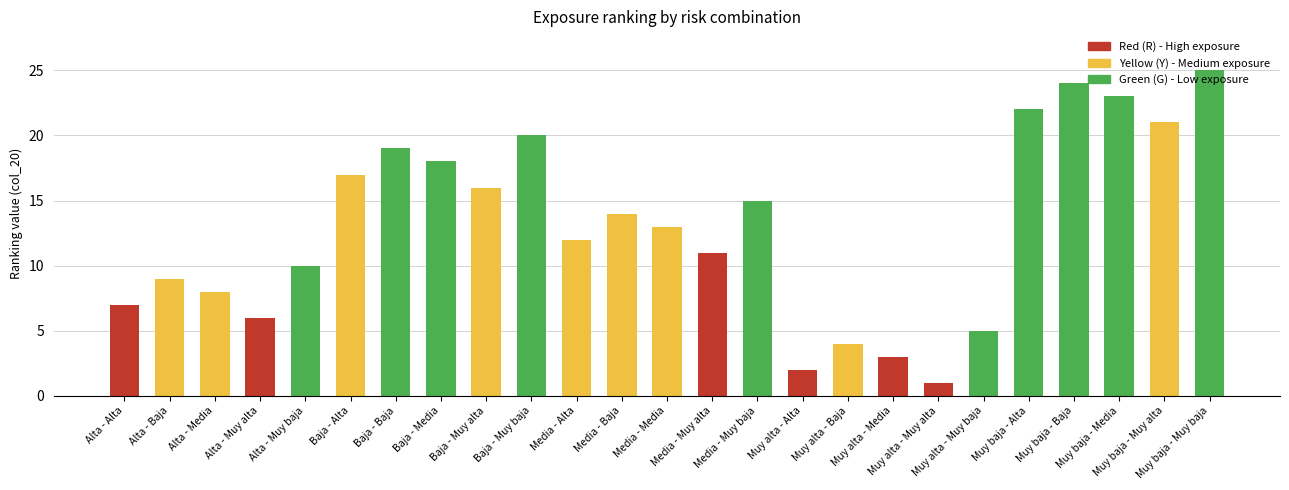

Approximately how many times larger is the value at Alta - Baja compared to Muy alta - Muy alta?

9.0